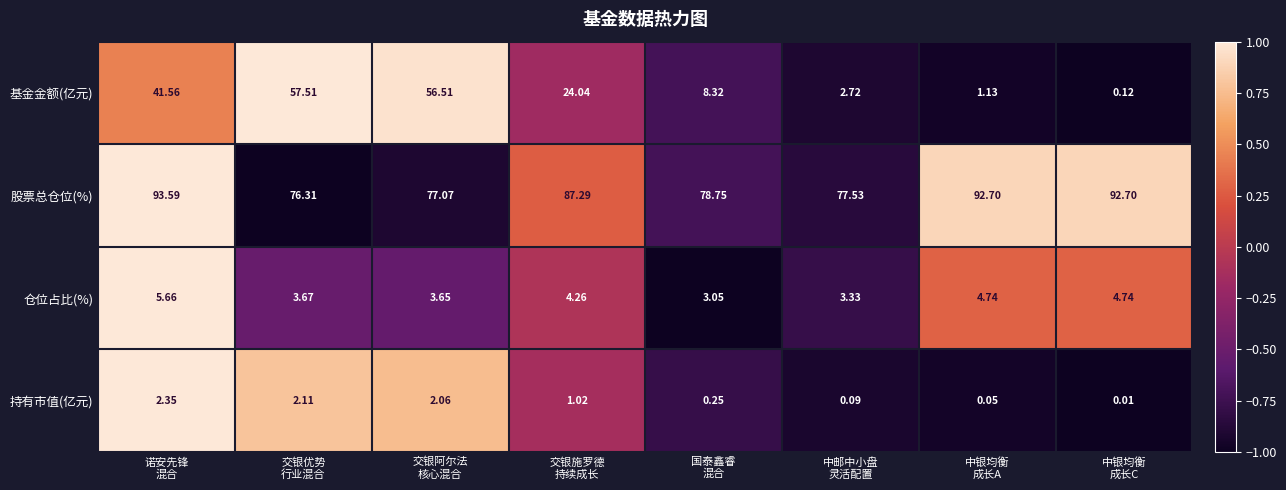

How many categories are shown in the chart?

8